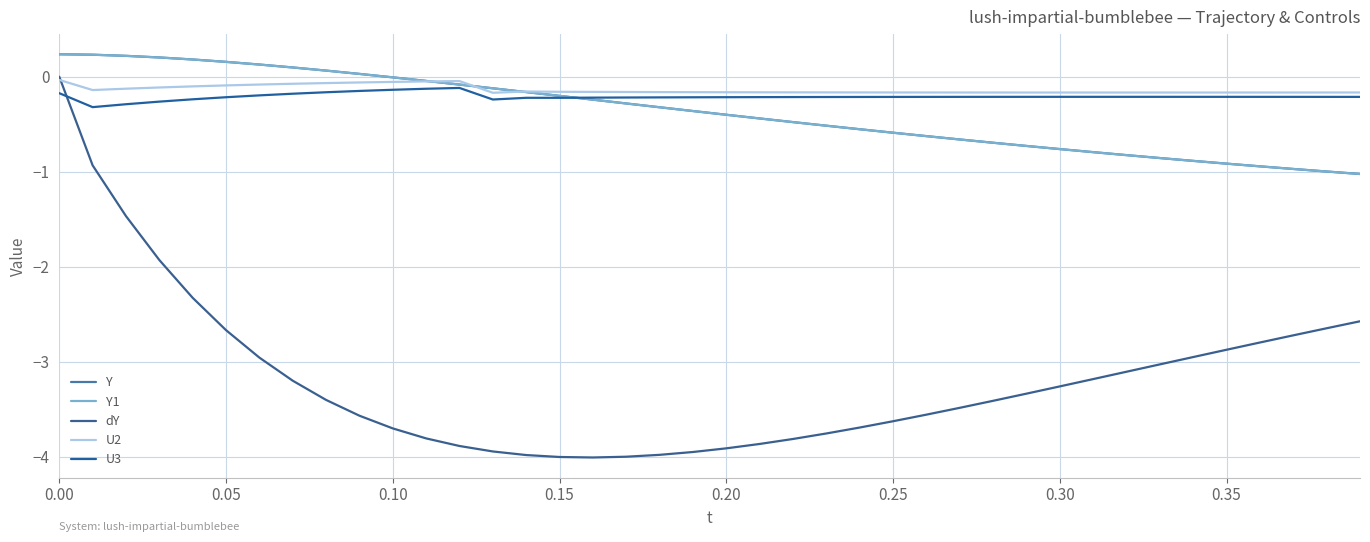

How many lines are shown in the chart?

5